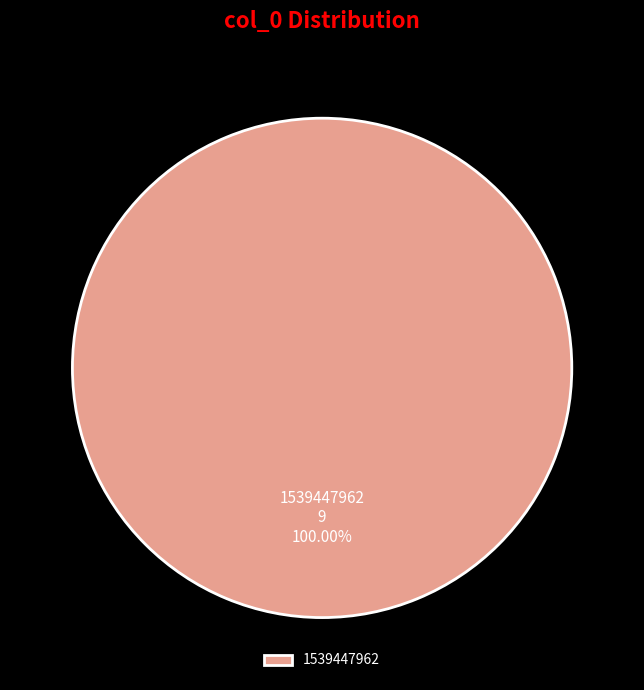

Is there a majority slice in this chart?

Yes